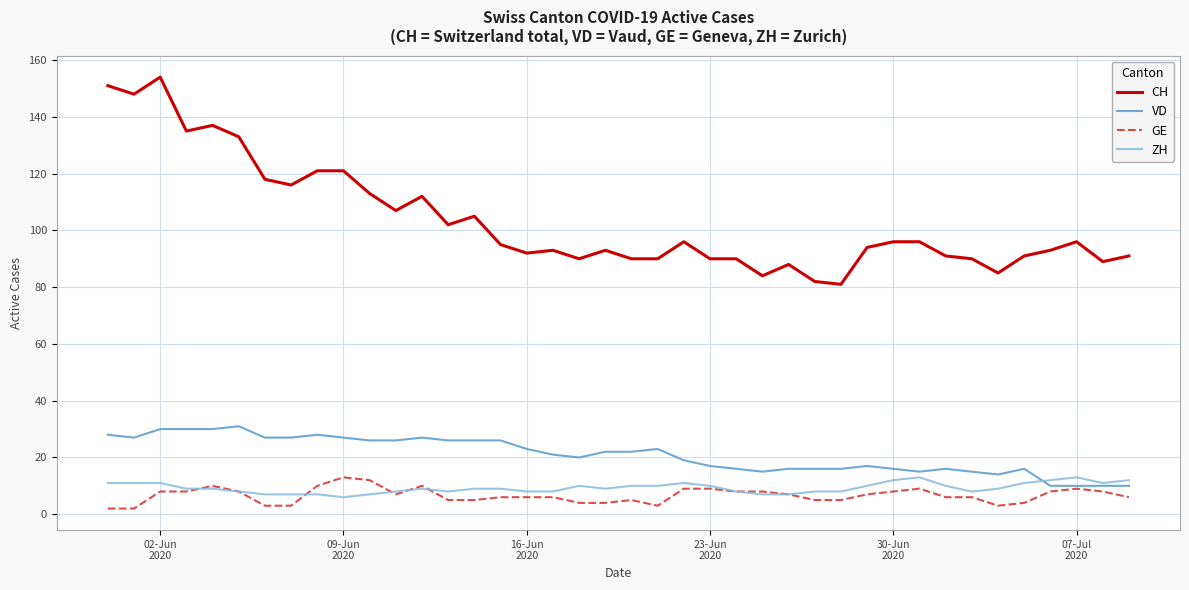

Which series has the largest range (max minus min)?

CH